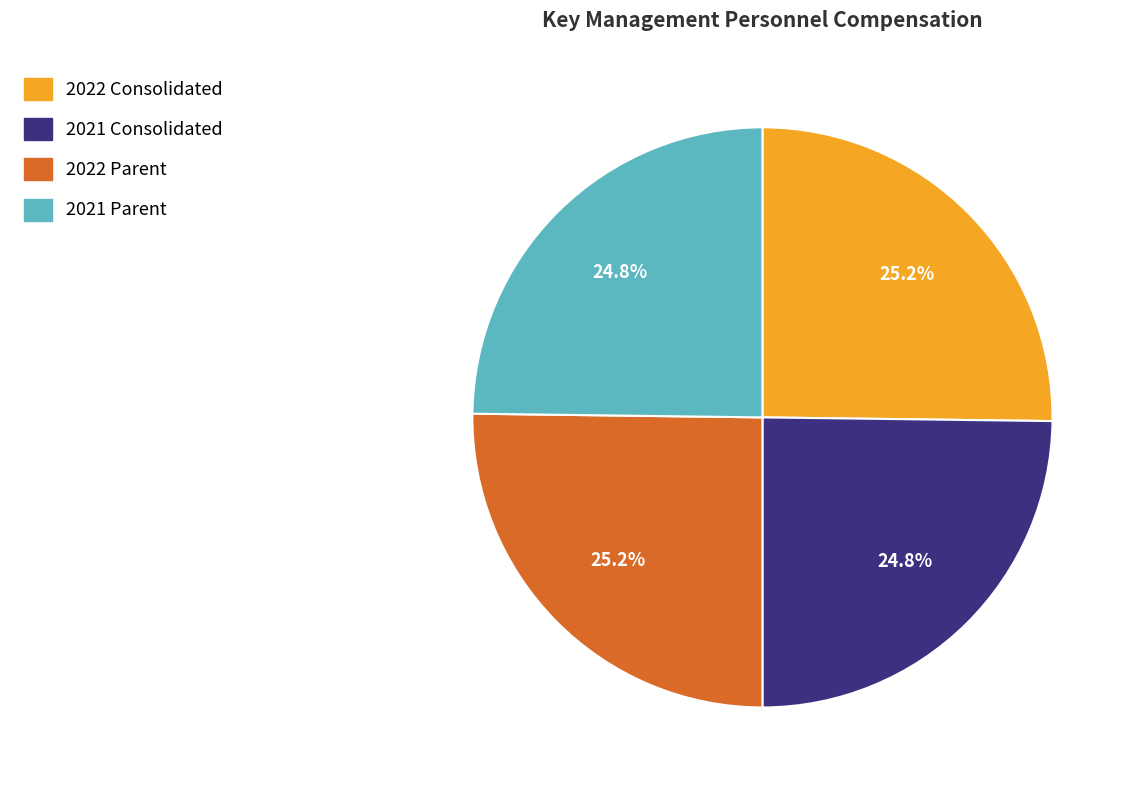

Count the number of slices in the pie.

4